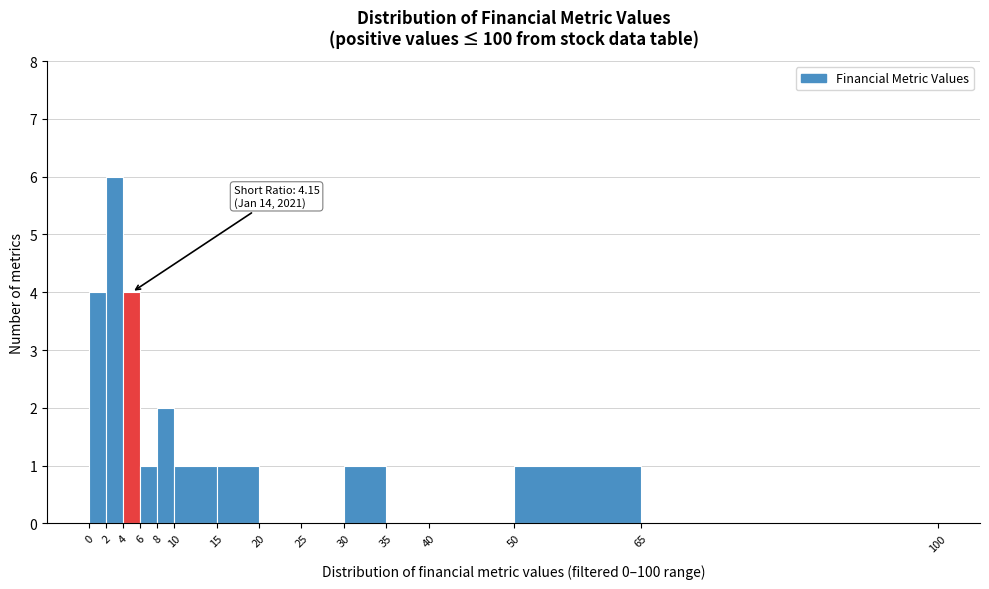

Which range on the x-axis has the tallest bar?

2 to 4